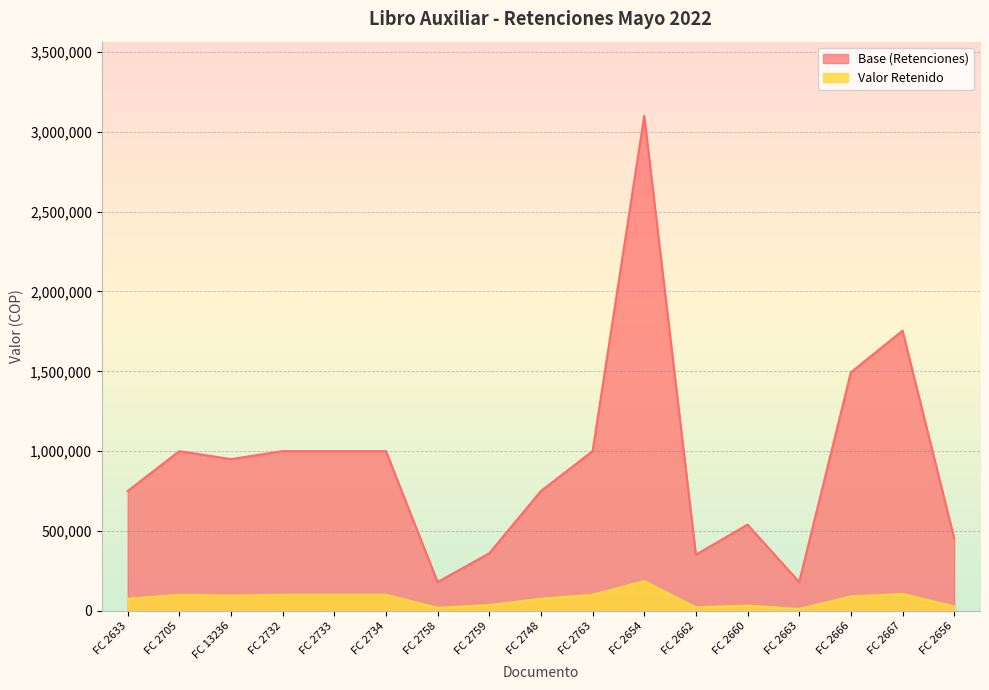

True or false: Valor Retenido and Base (Retenciones) intersect in this chart.

False